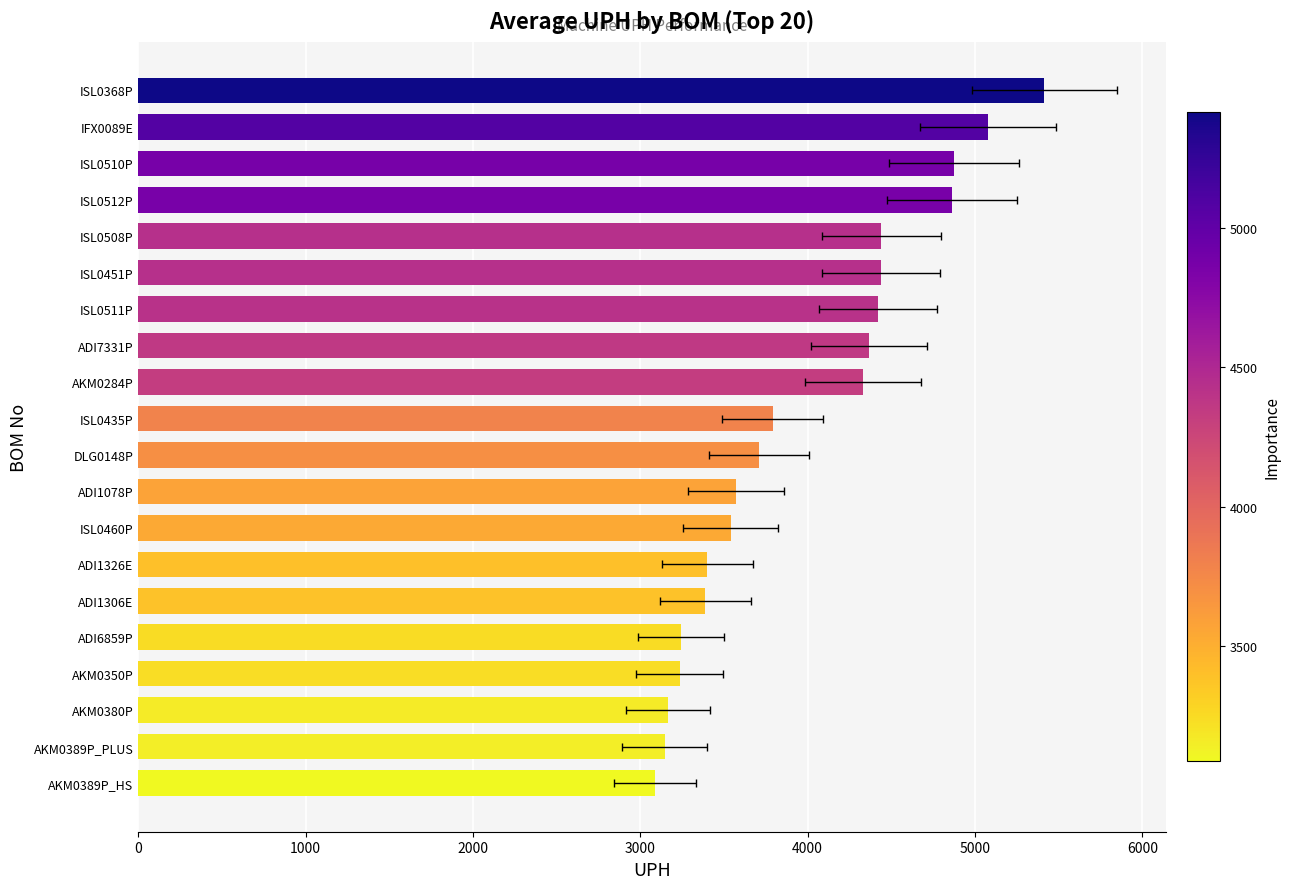

How many data points does each series have?

20